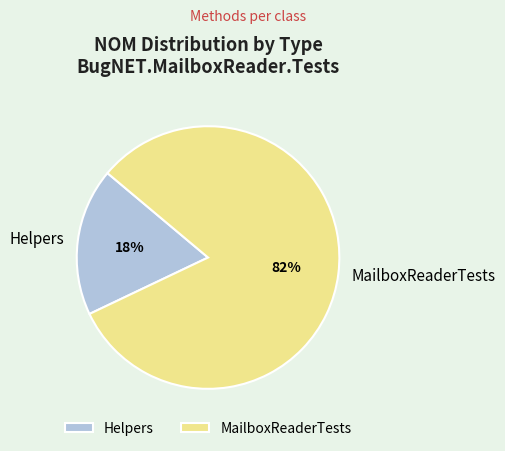

To the nearest percent, what is the difference between the Helpers and MailboxReaderTests slice percentages?

64%